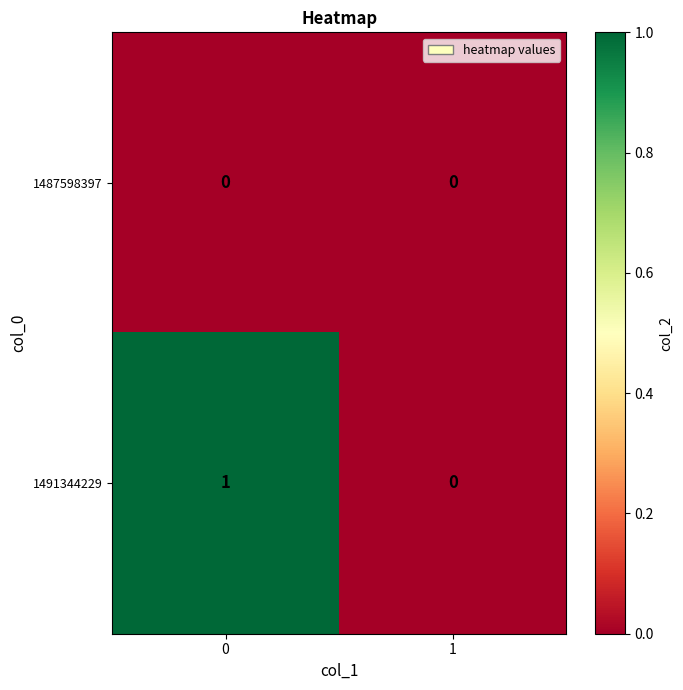

List the labels in order of 1491344229 value, largest first.

0, 1